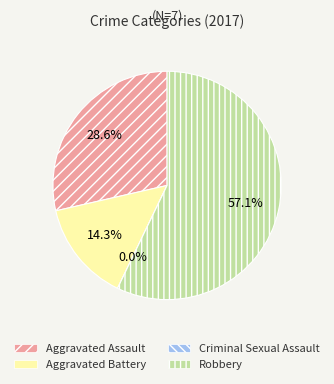

Is it true that Aggravated Assault is 35% of the pie?

False